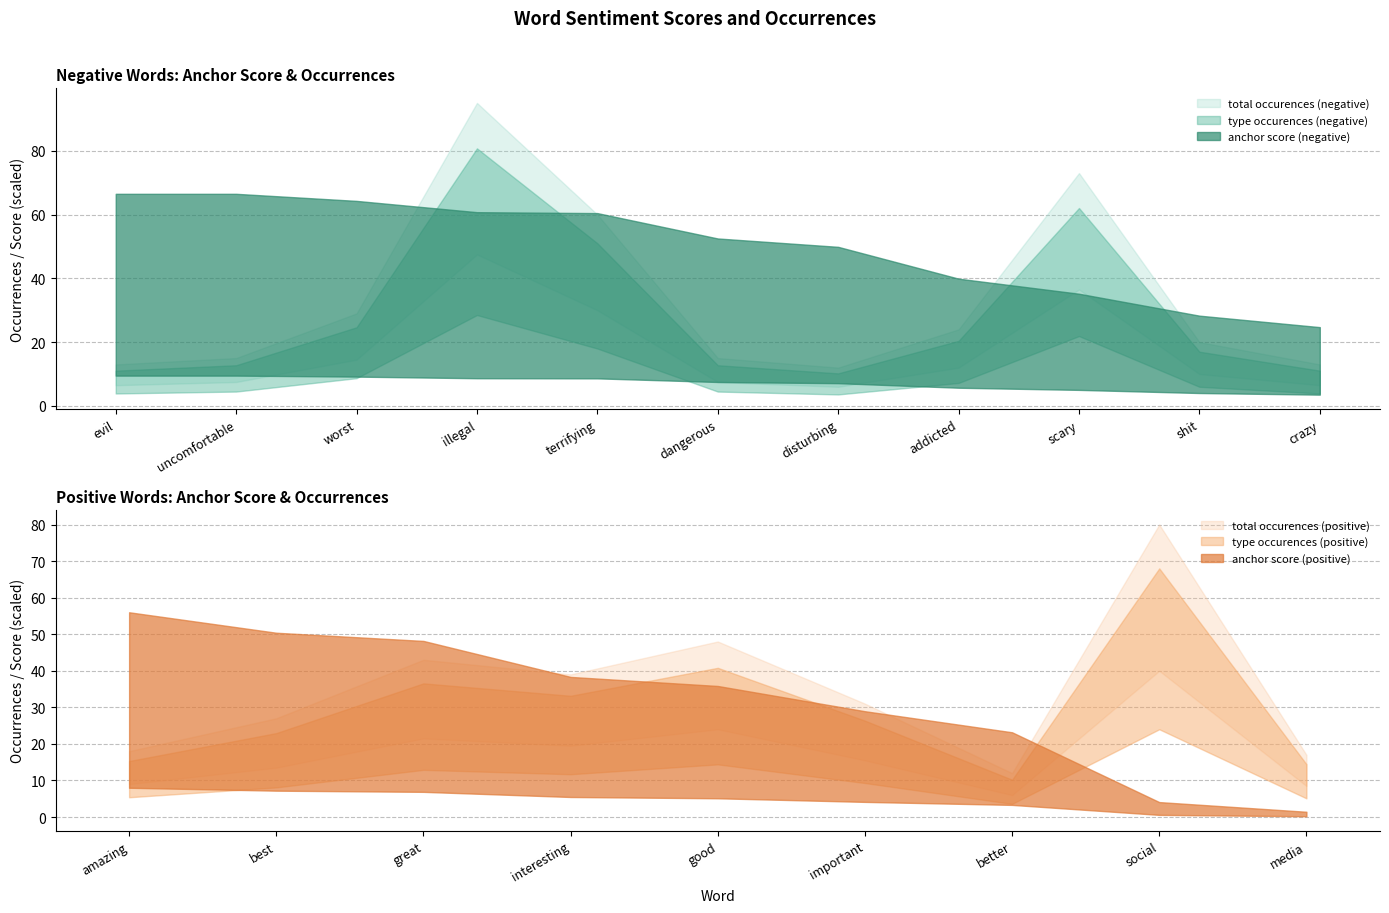

Is it true that anchor score (negative) equals 0.7 at scary?

False